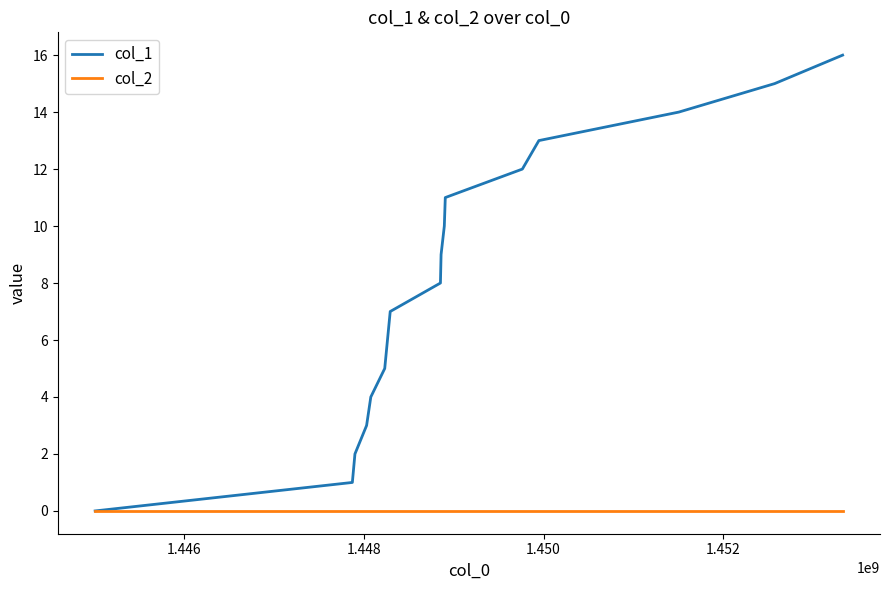

Which series has the widest spread of values?

col_1